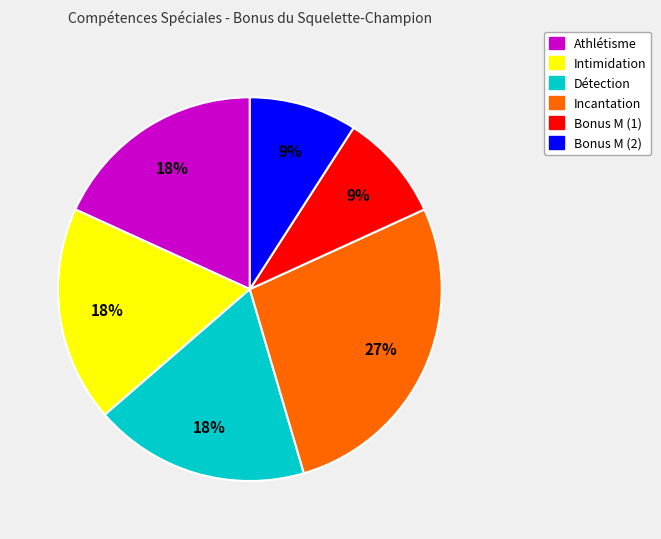

Do Incantation and Intimidation together represent more than half of the pie?

No